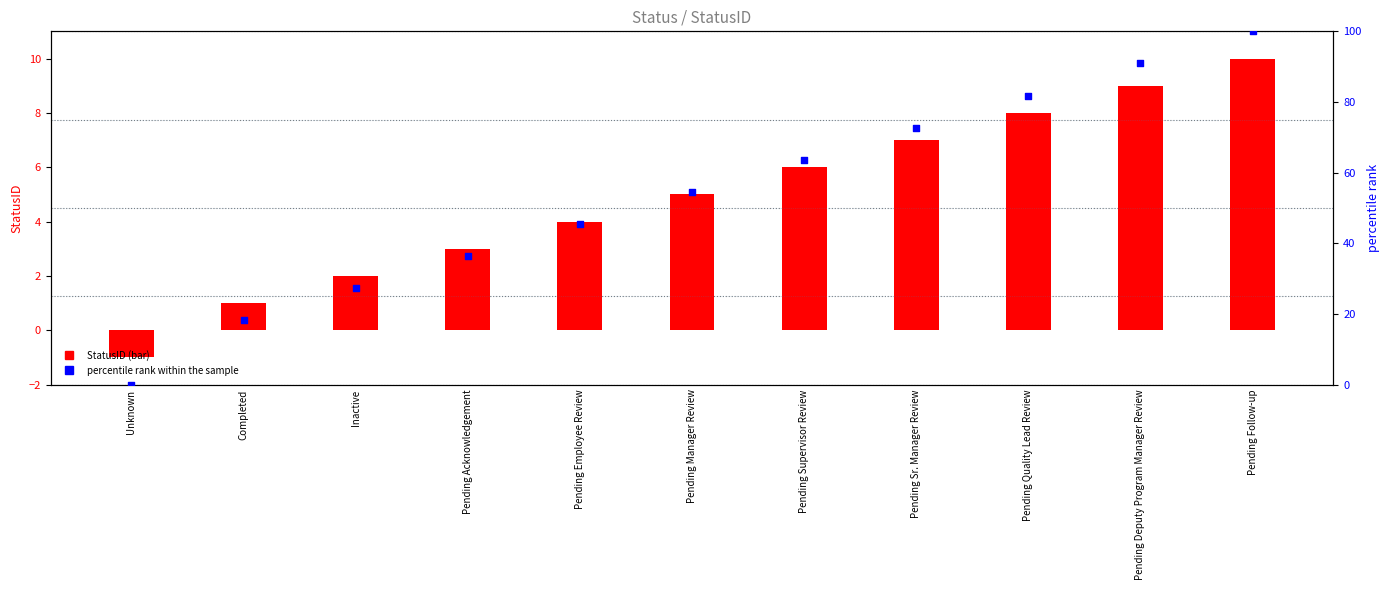

What is the total value across all series at Pending Deputy Program Manager Review?

99.9